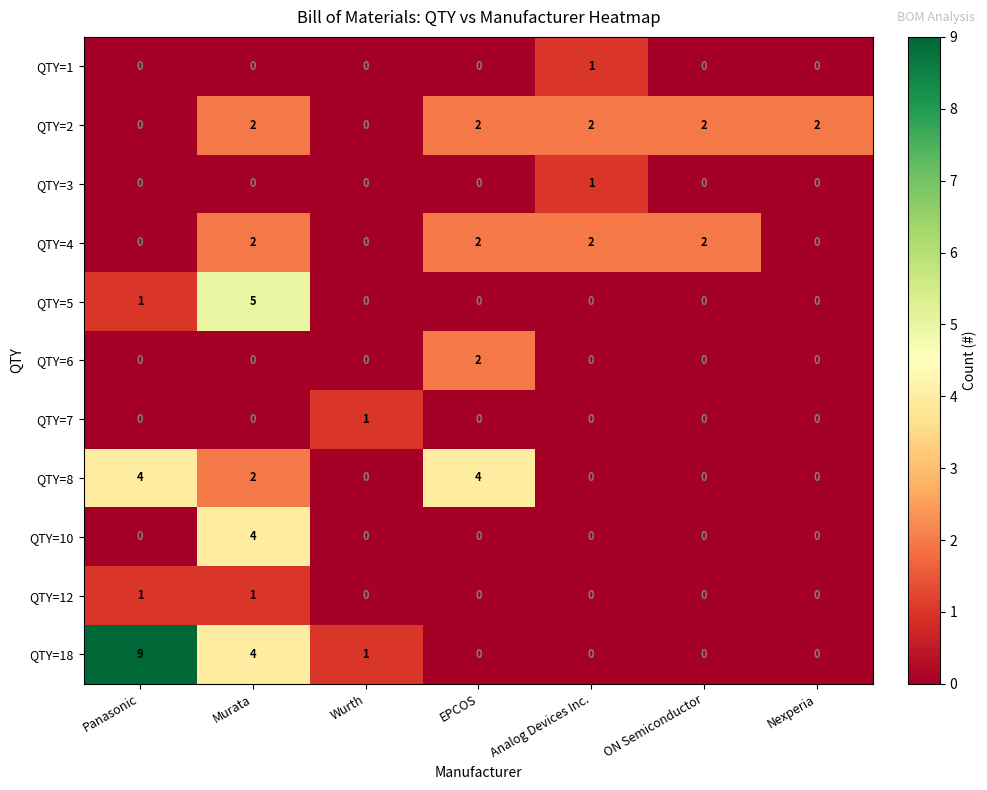

What is the greatest value displayed?

9